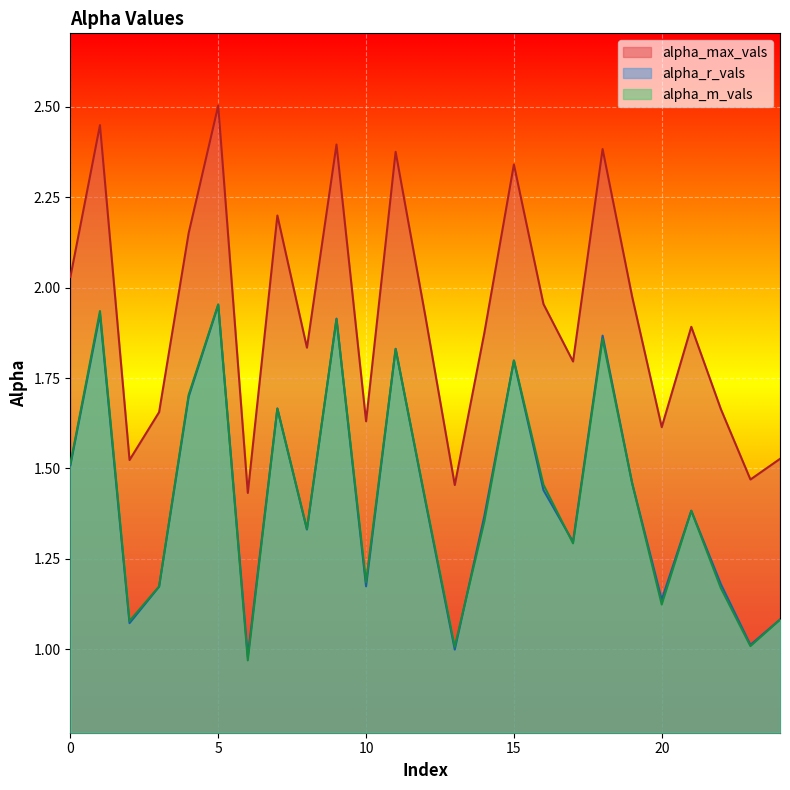

Count the number of data series in this chart.

3